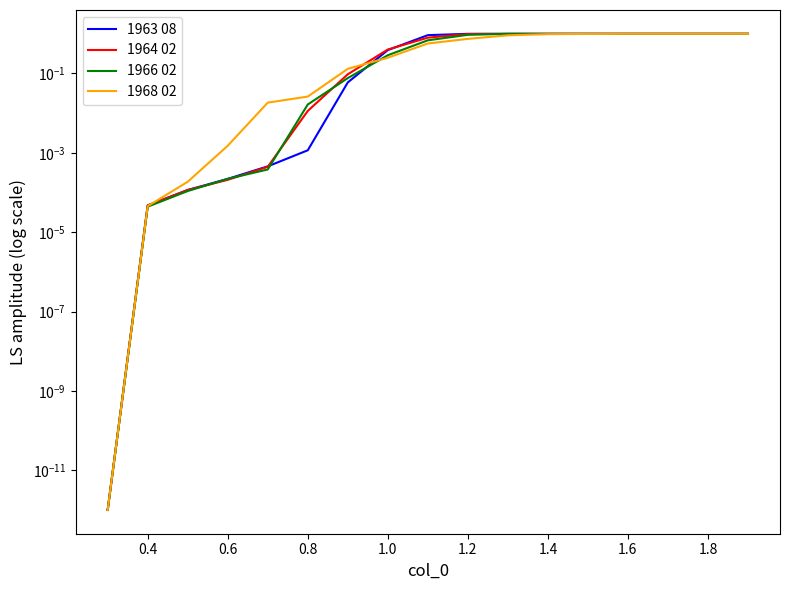

Reading left to right, extract all data points from this chart.

1963 08: 0.0	0.0	0.0	0.0	0.0	0.0	0.1	0.4	0.9	1.0	1.0	1.0	1.0	1.0	1.0	1.0	1.0
1964 02: 0.0	0.0	0.0	0.0	0.0	0.0	0.1	0.4	0.8	1.0	1.0	1.0	1.0	1.0	1.0	1.0	1.0
1966 02: 0.0	0.0	0.0	0.0	0.0	0.0	0.1	0.3	0.7	0.9	1.0	1.0	1.0	1.0	1.0	1.0	1.0
1968 02: 0.0	0.0	0.0	0.0	0.0	0.0	0.1	0.2	0.6	0.7	0.9	1.0	1.0	1.0	1.0	1.0	1.0